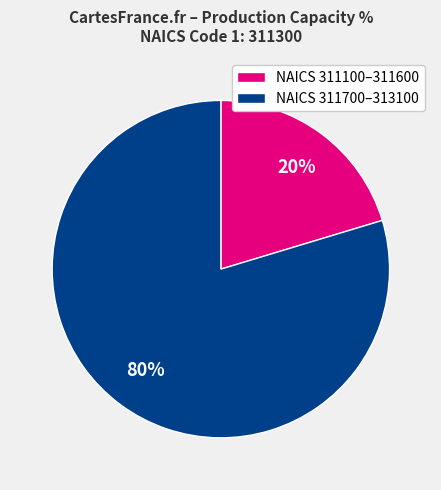

Which has a higher value, NAICS 311100–311600 or NAICS 311700–313100?

NAICS 311700–313100